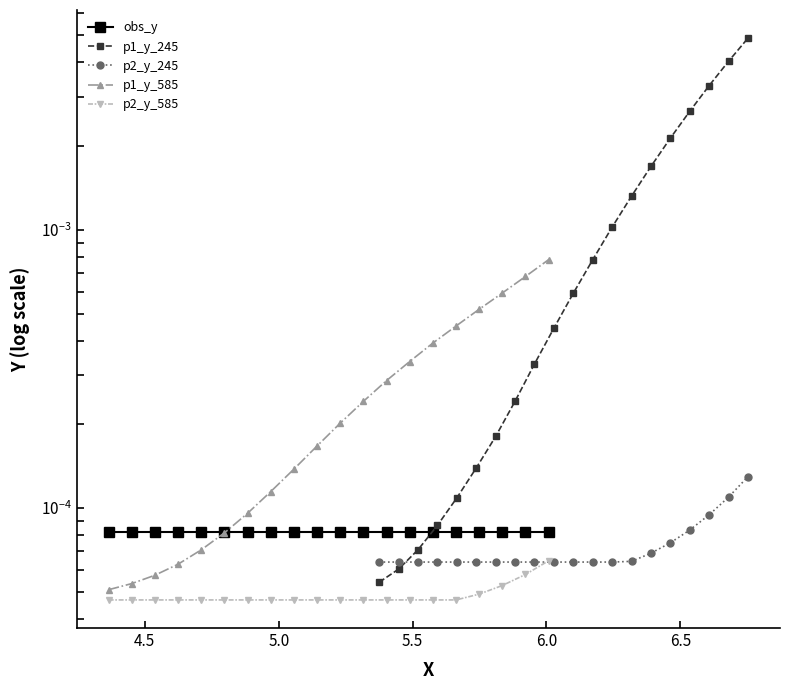

Is the value of p1_y_585 at 5.5 greater than the value of p2_y_585 at 7?

Yes